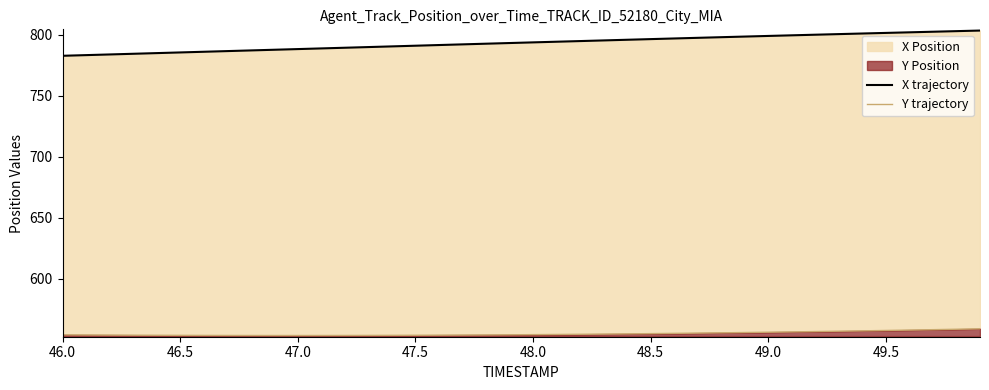

True or false: Y trajectory and X trajectory cross at least once.

False